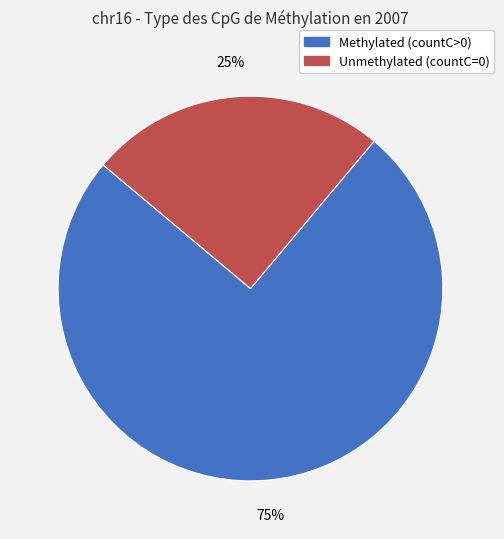

To the nearest percent, what is the difference between the largest and smallest slice percentages?

50%